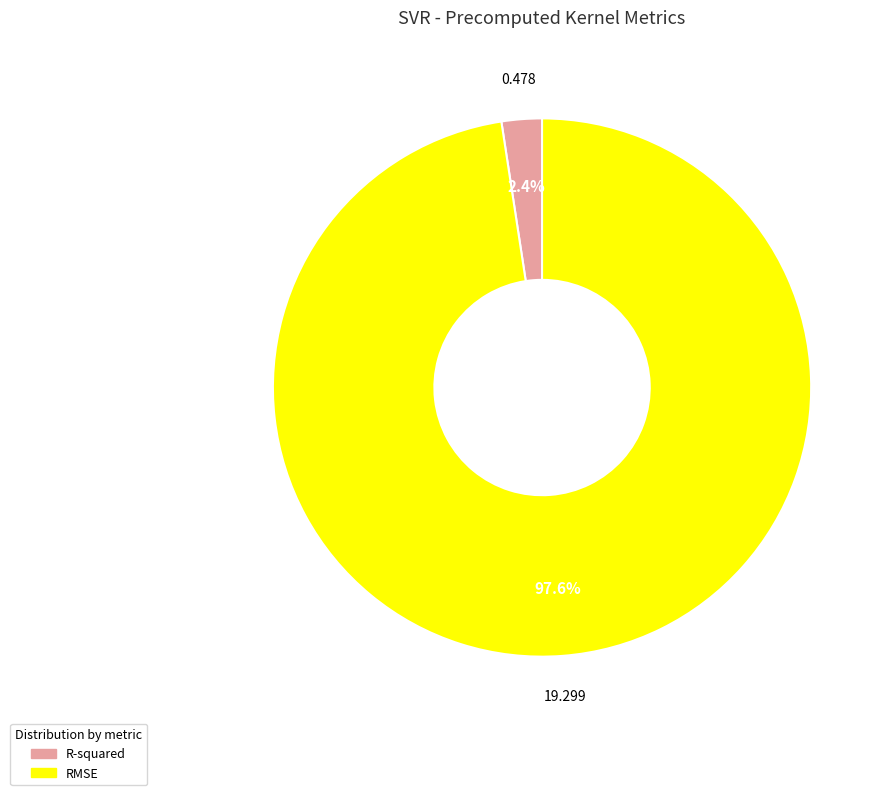

What percentage is NOT represented by RMSE?

2.4%